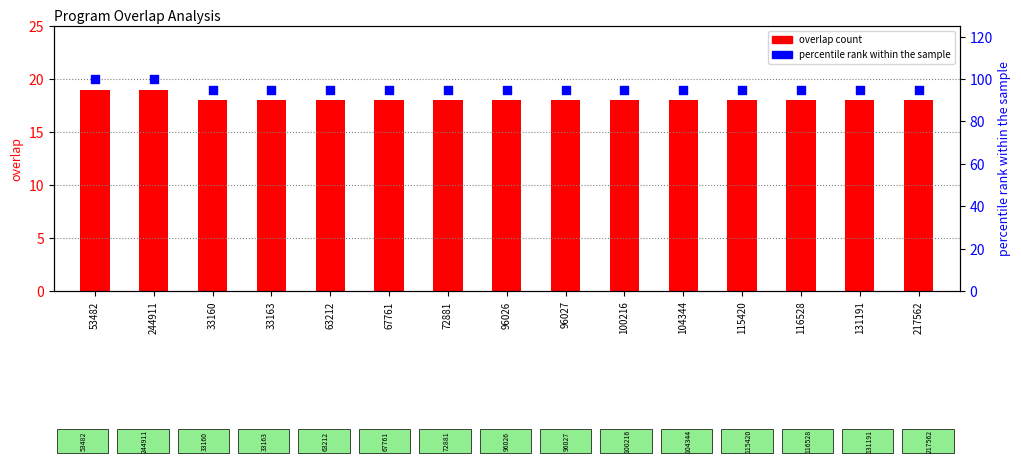

Which series contains the highest Y value?

percentile rank within the sample